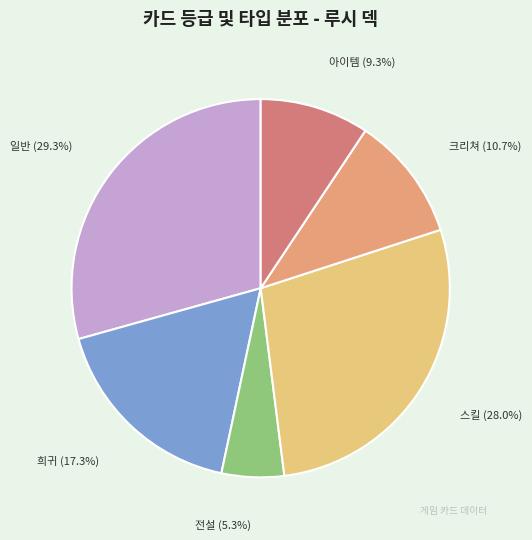

True or false: 일반 accounts for 48% of the total.

False